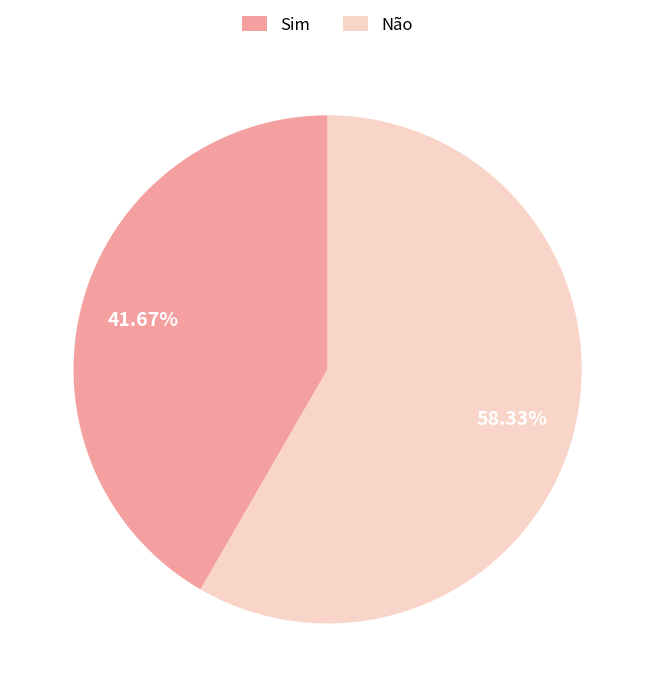

What is the smallest slice in the pie chart?

Sim